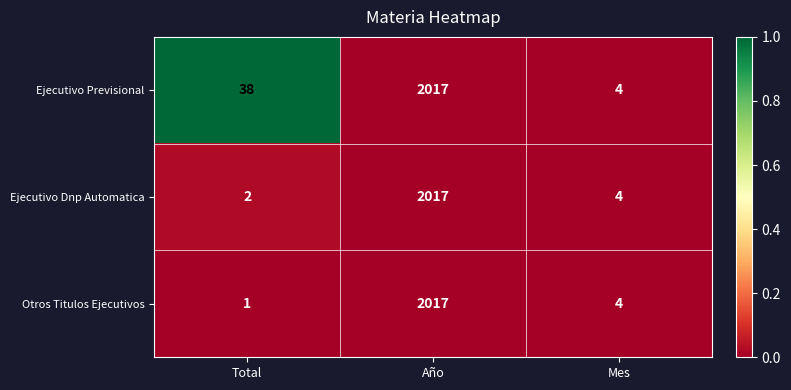

What is the sum of the Ejecutivo Previsional values at Año and Mes?

2021